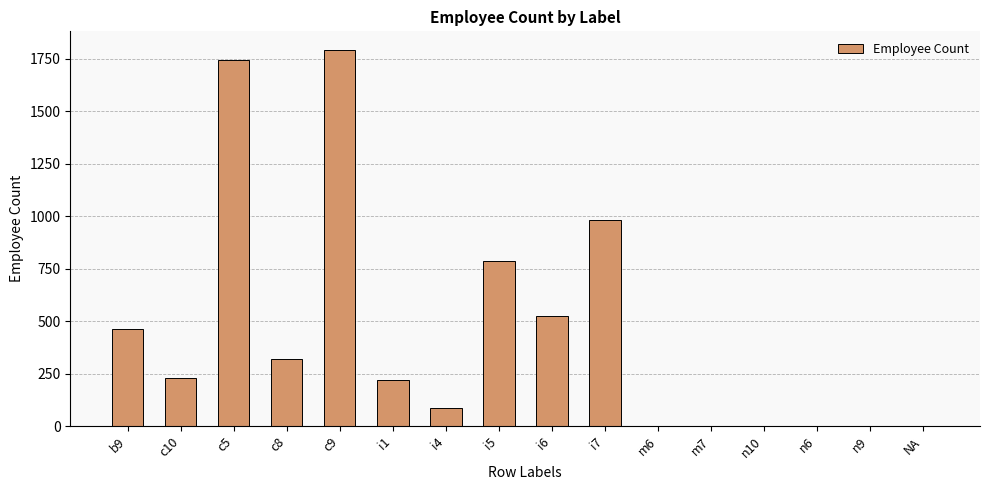

What is the sum of all values?

7168